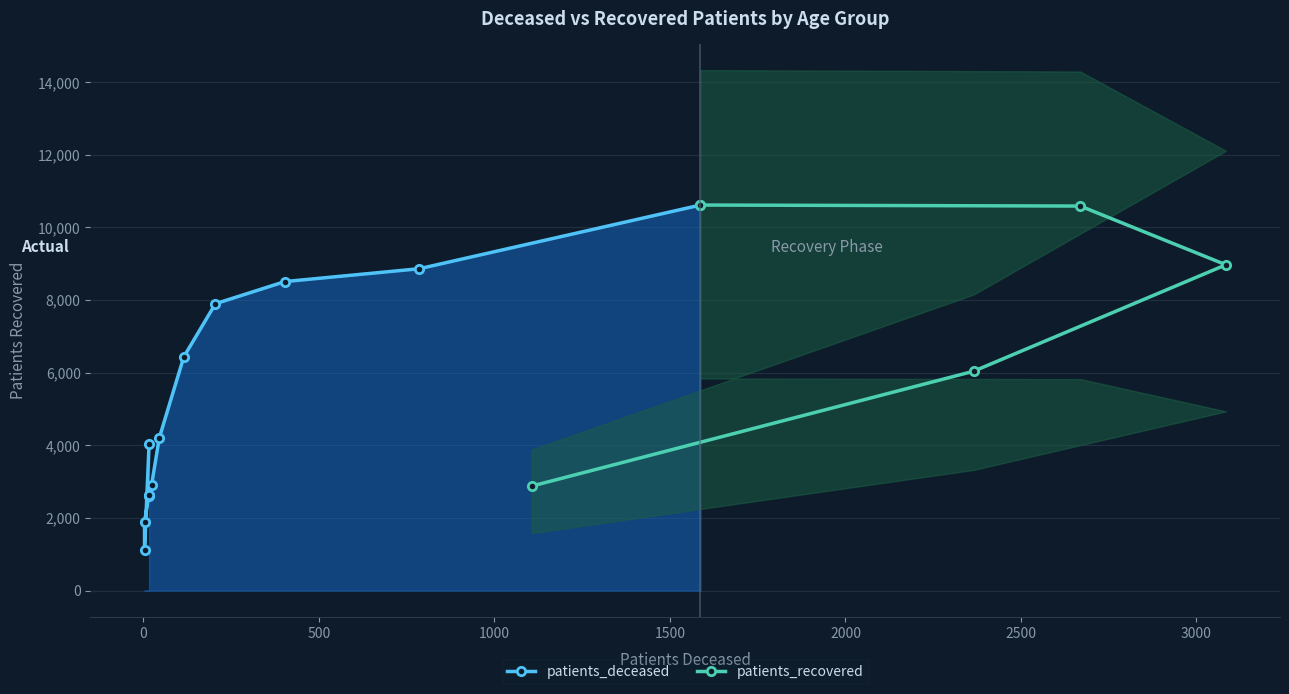

What is the value of the patients_recovered point at the 6th from the left?

2901